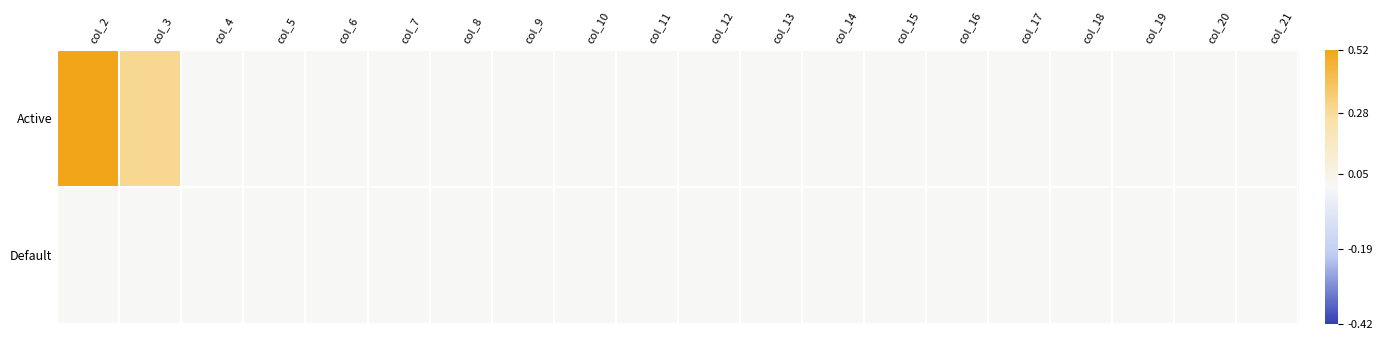

Which series changed the most between col_7 and col_9?

Active